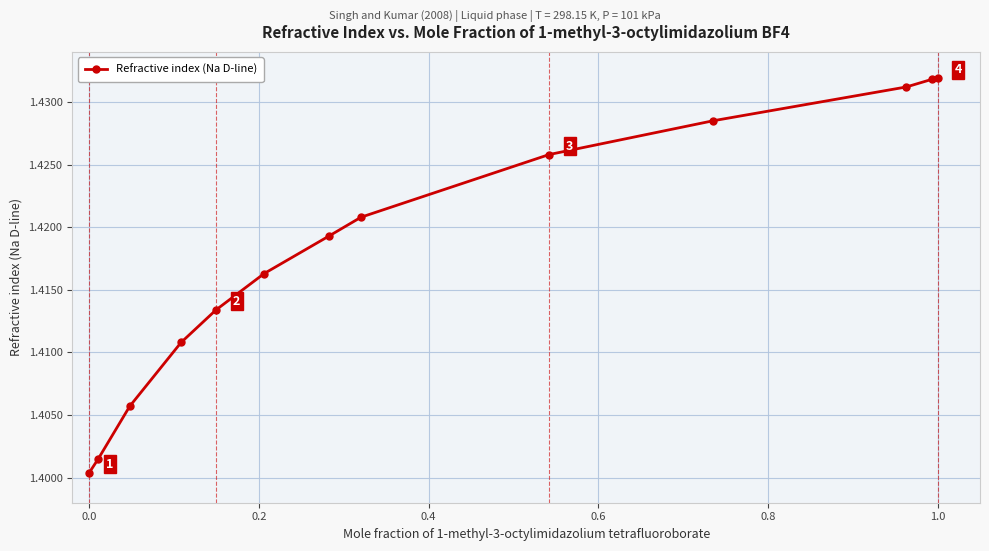

True or false: there are more than 1 points higher than both neighbors.

False